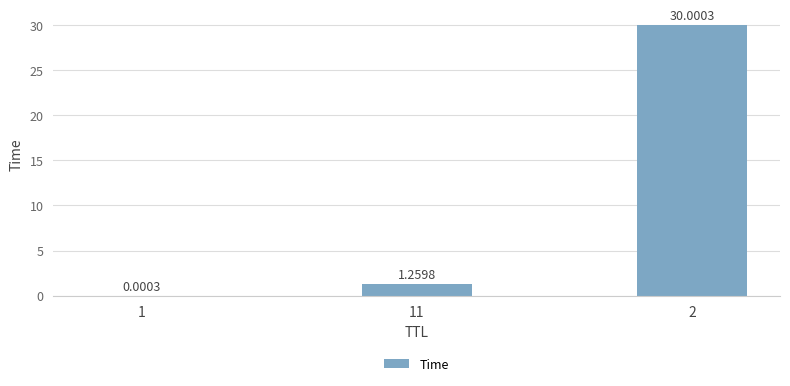

What is the change in value from 1 to 2?

+30.0